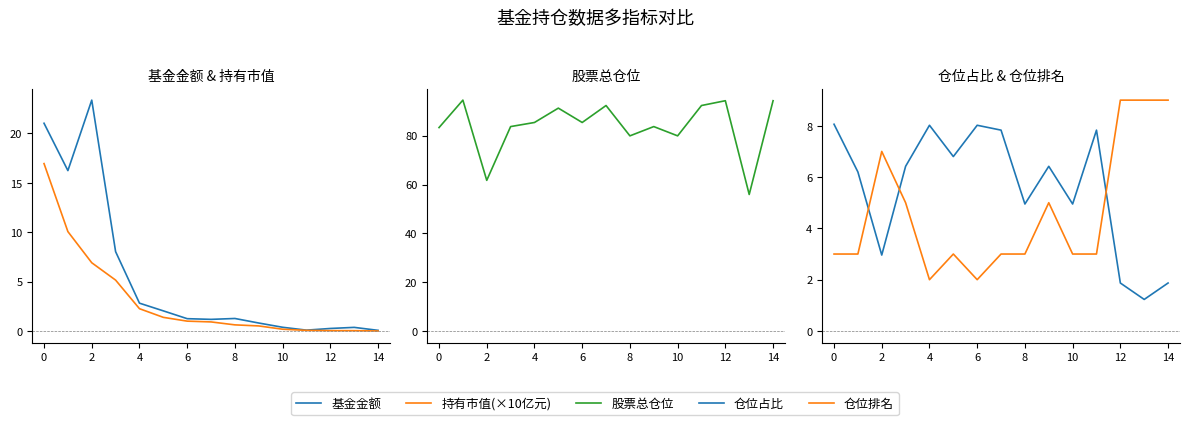

Reading left to right, what are all the values shown in this chart?

基金金额: 21.0	16.2	23.4	8.0	2.8	2.0	1.3	1.2	1.3	0.8	0.4	0.1	0.3	0.4	0.1
持有市值(×10亿元): 16.9	10.1	6.9	5.2	2.3	1.4	1.0	0.9	0.6	0.5	0.2	0.1	0.1	0.0	0.0
股票总仓位: 83.3	94.6	61.7	83.8	85.4	91.3	85.4	92.4	80.0	83.8	80.0	92.4	94.3	55.9	94.3
仓位占比: 8.1	6.2	3.0	6.4	8.0	6.8	8.0	7.8	5.0	6.4	5.0	7.8	1.9	1.2	1.9
仓位排名: 3.0	3.0	7.0	5.0	2.0	3.0	2.0	3.0	3.0	5.0	3.0	3.0	9.0	9.0	9.0